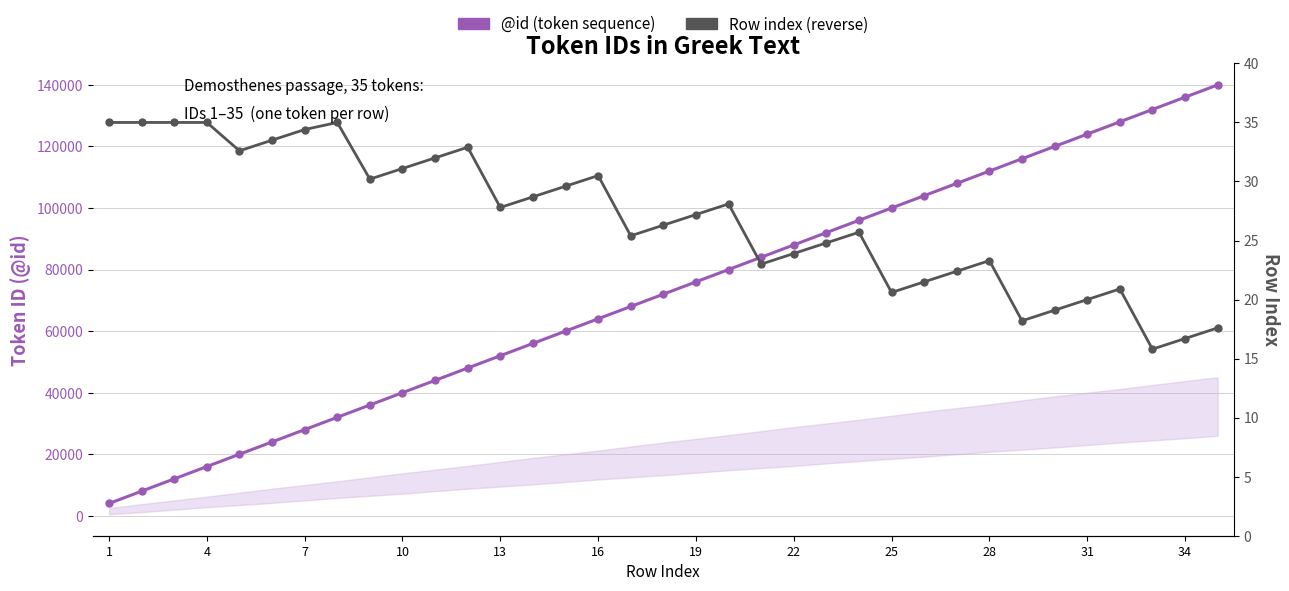

Is this an area chart (filled region under the line)?

No